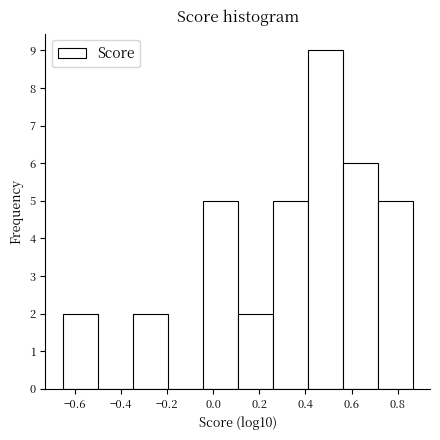

How tall is the bar that spans 0.10 to 0.26 on the x-axis? Neither the bar edges nor the heights are printed on the chart, so give them approximately, as read against the axes.

2